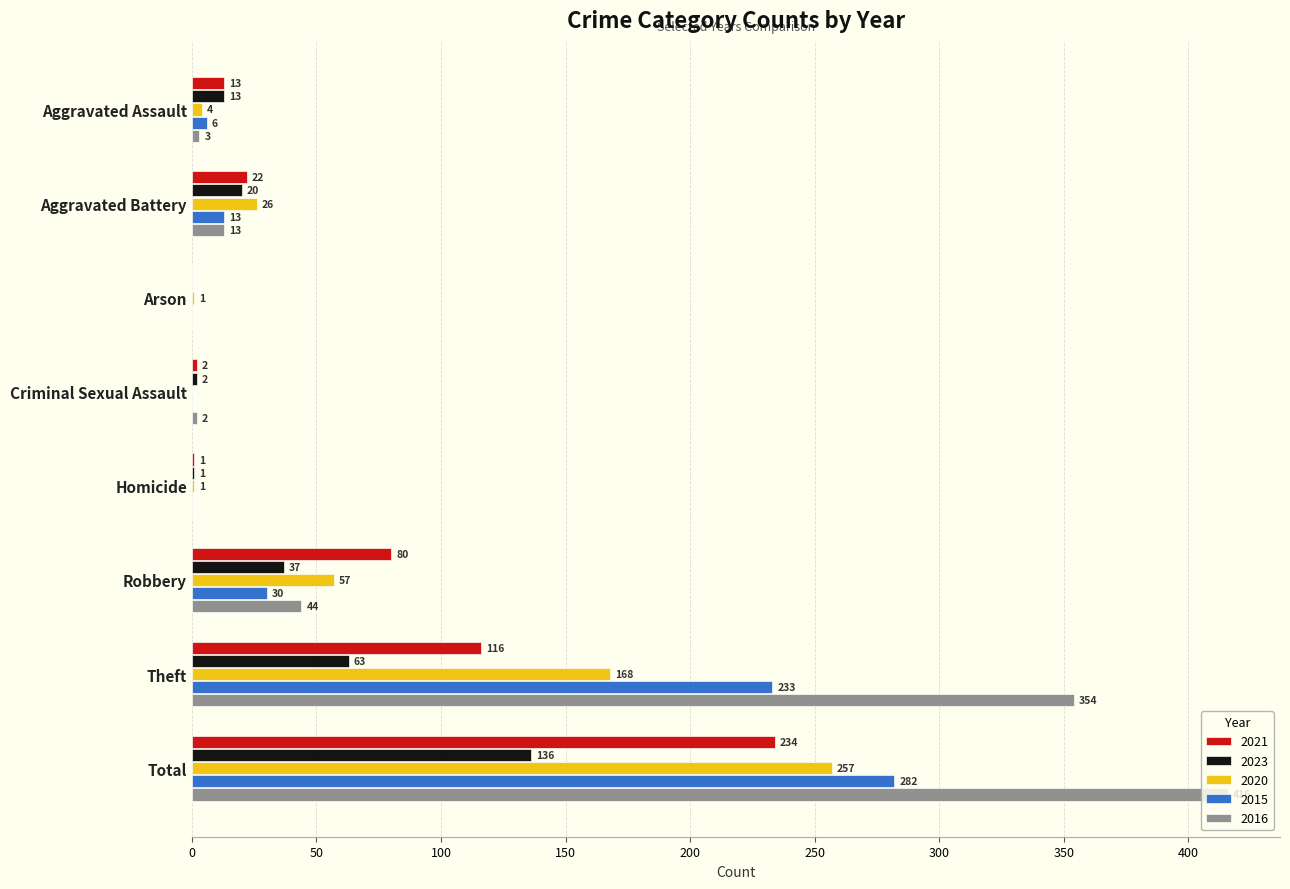

True or false: 2023 has a value of 2 at Criminal Sexual Assault.

True